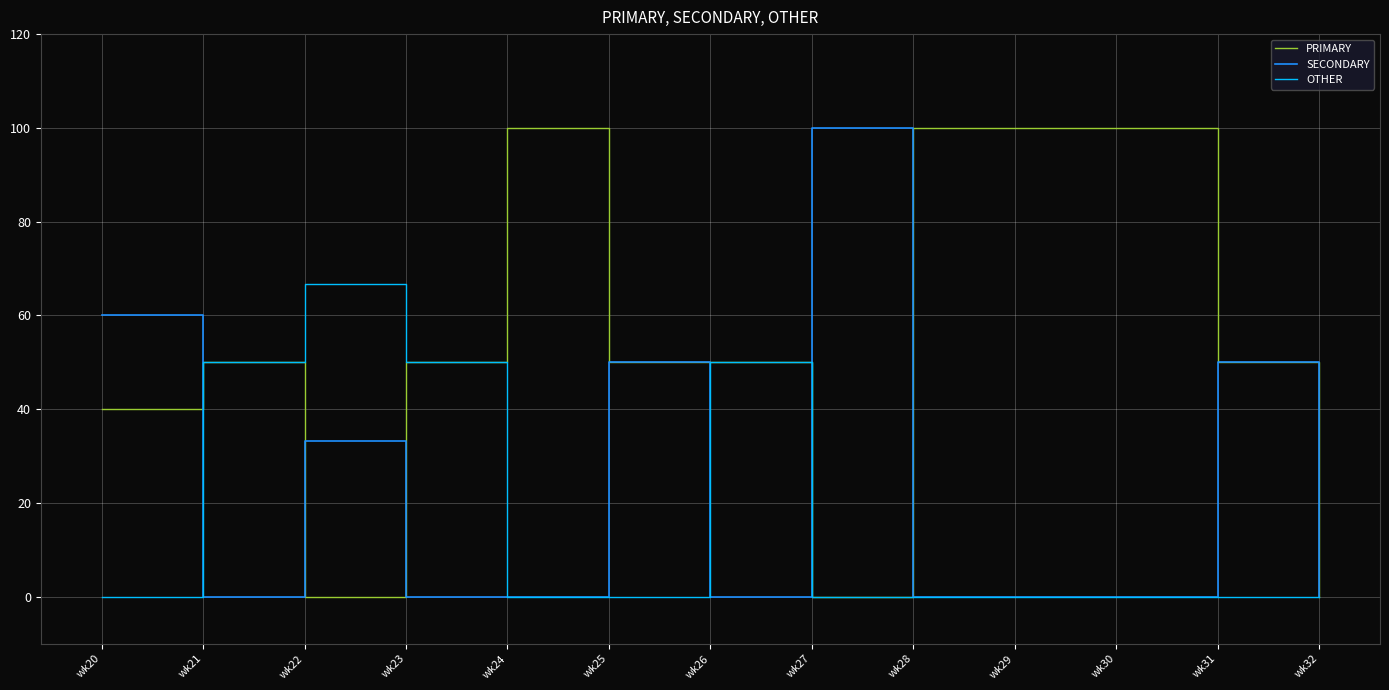

Reading right to left, list all the values displayed in this chart.

PRIMARY: 0.0	50.0	100.0	100.0	100.0	0.0	50.0	50.0	100.0	50.0	0.0	50.0	40.0
SECONDARY: 0.0	50.0	0.0	0.0	0.0	100.0	0.0	50.0	0.0	0.0	33.3	0.0	60.0
OTHER: 0.0	0.0	0.0	0.0	0.0	0.0	50.0	0.0	0.0	50.0	66.7	50.0	0.0